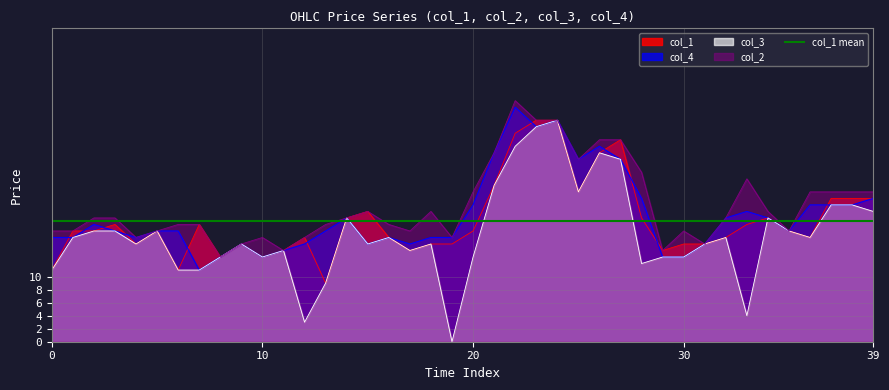

How many lines are shown in the chart?

4